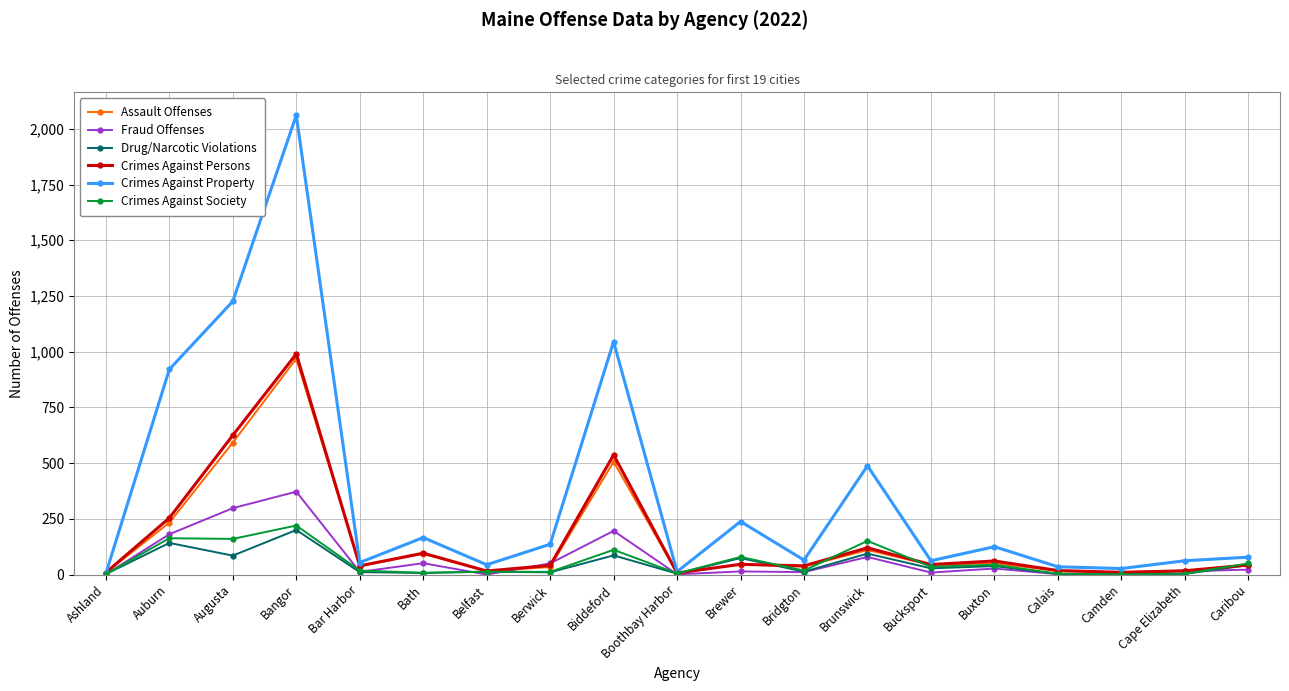

What is the difference between the Assault Offenses values at Brunswick and Boothbay Harbor?

103